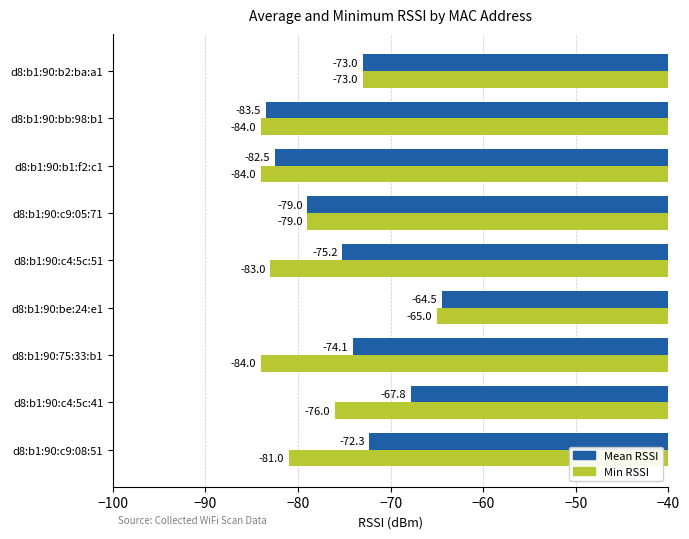

True or false: Min RSSI has a value of -84.0 at d8:b1:90:b1:f2:c1.

True